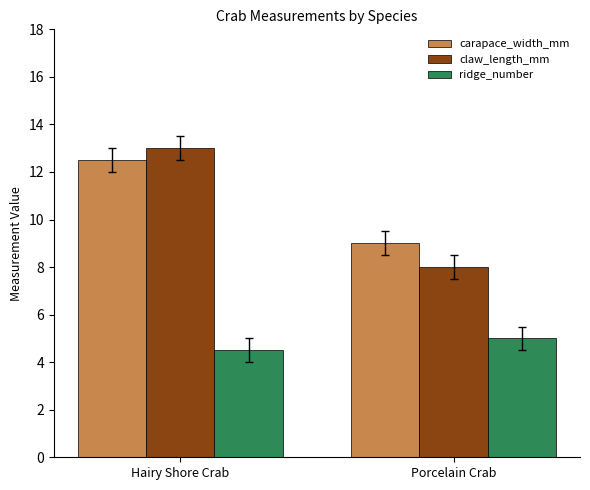

How many series are shown in this chart?

3